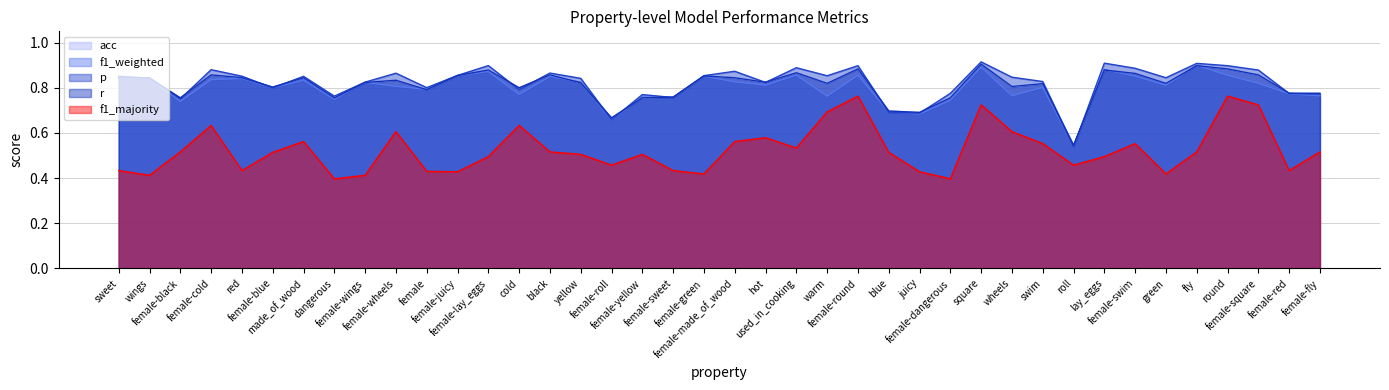

What is the sum of all f1_majority values?

21.0